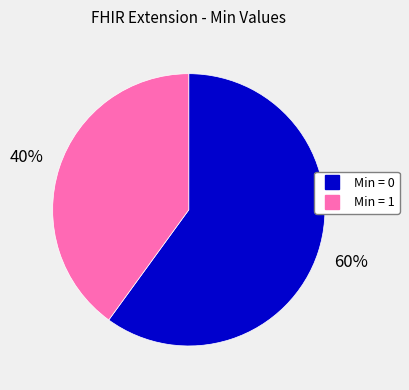

Is there a majority slice in this chart?

Yes